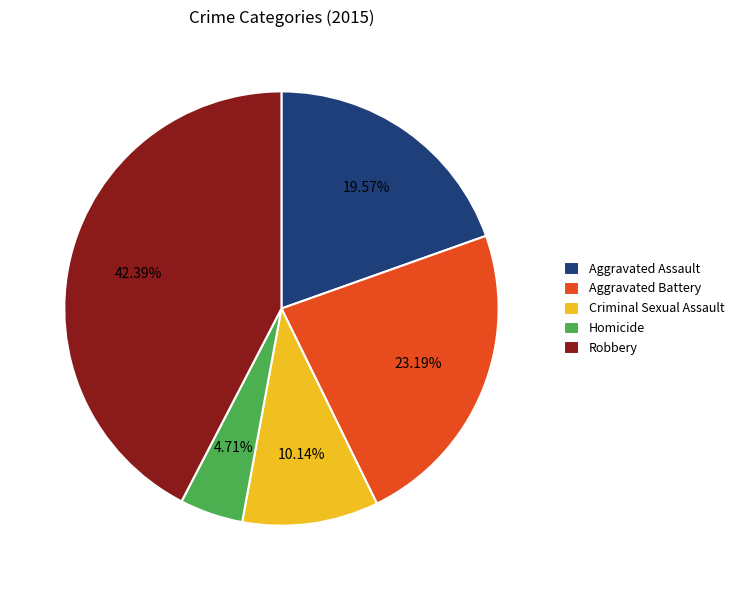

Is Aggravated Battery the majority of the pie?

No